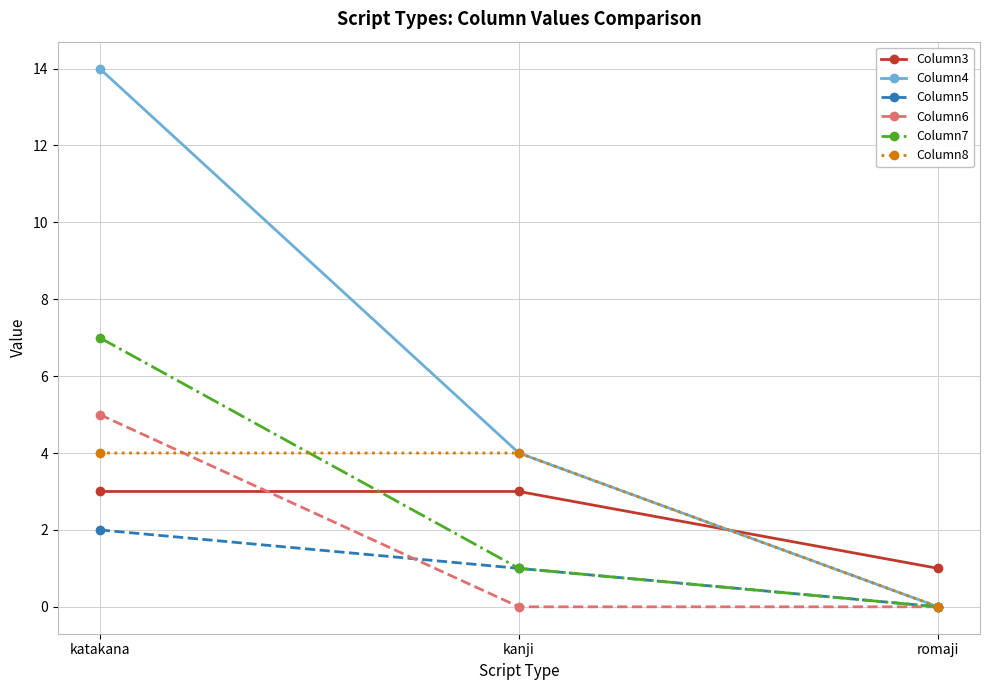

At how many categories does at least one series exceed 7?

1